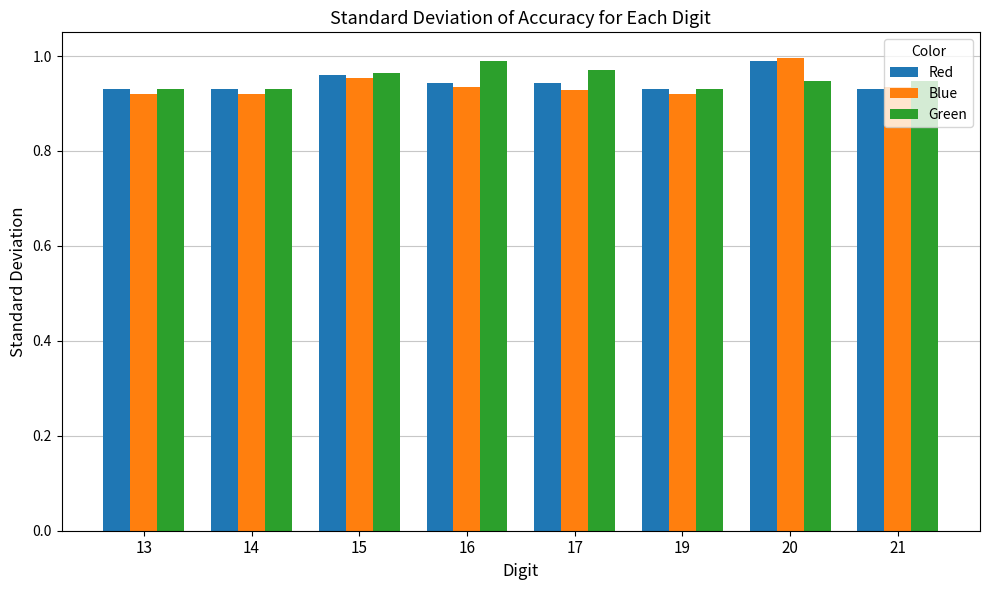

Is it true that Blue equals 1.5 at 21?

False